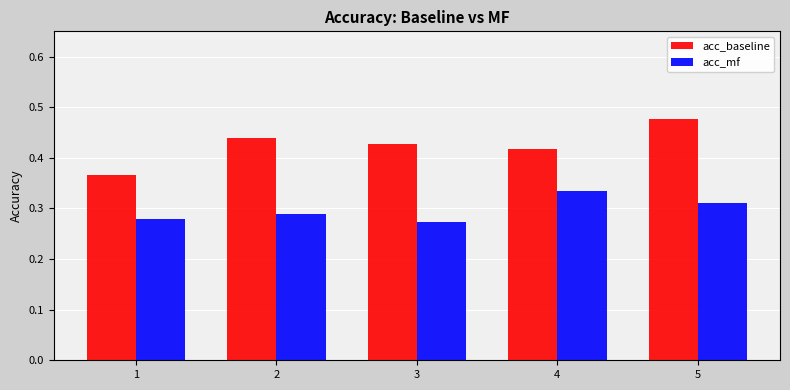

Rank the series by their average value, from lowest to highest.

acc_mf, acc_baseline